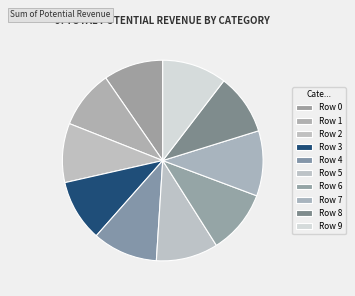

Count the number of slices in the pie.

10